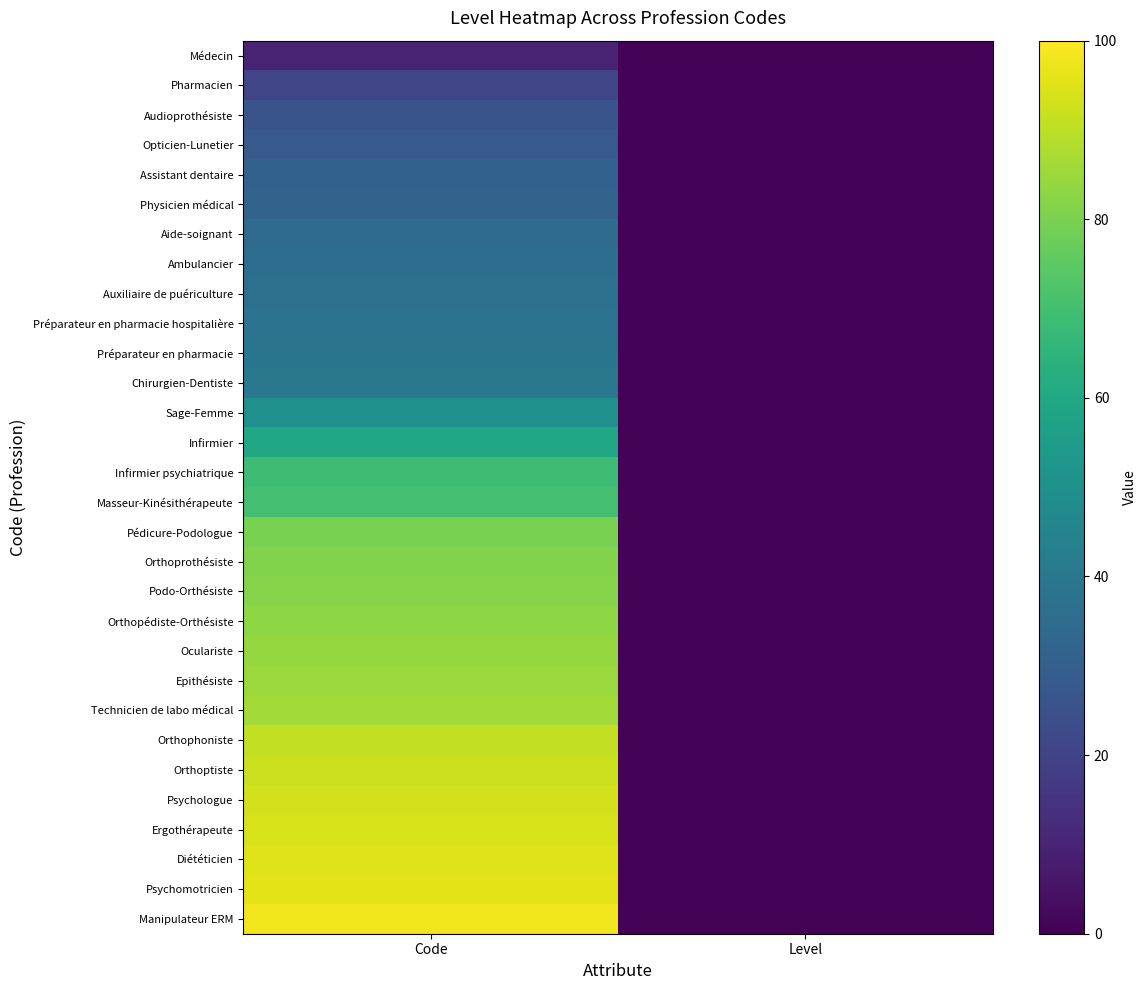

At which category is the sum across all series the highest?

Code